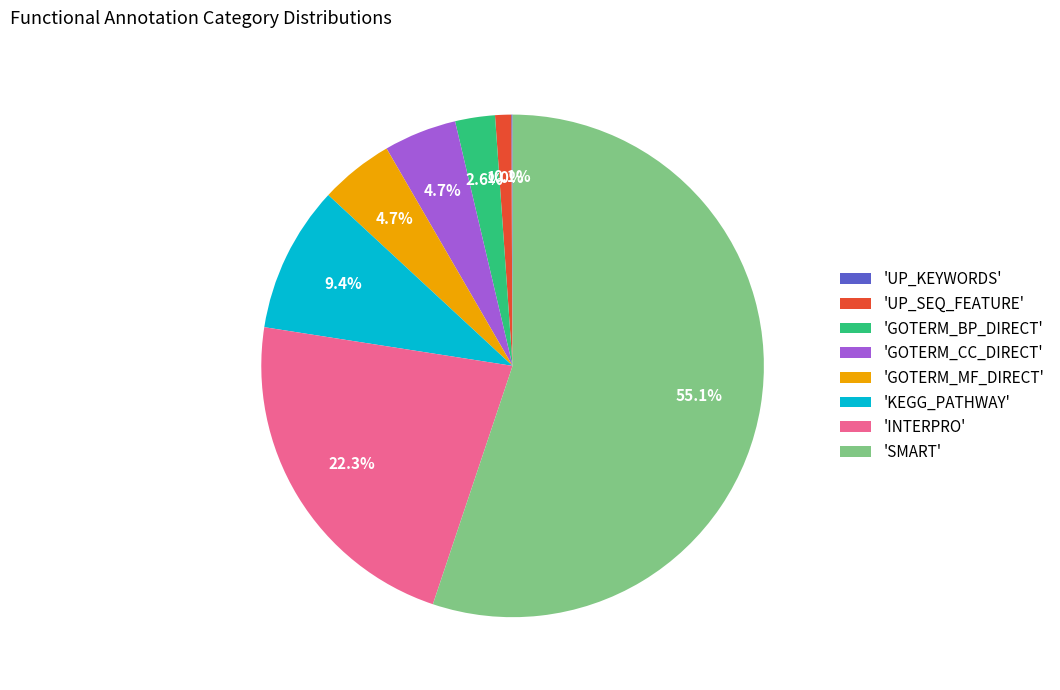

Which category has the biggest portion of the pie?

'SMART'